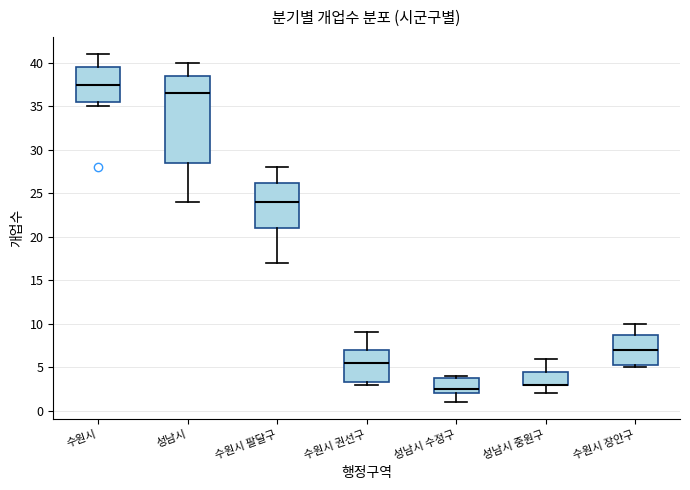

Reading left to right, read every box against the y-axis: the position of its median line, the range the box covers, and the ends of its whiskers. The values are not printed on the chart, so give them approximately, as read against the axis.

수원시: median 37.5, box 35.5 to 39.5, whiskers 35.0 to 41.0
성남시: median 36.5, box 28.5 to 38.5, whiskers 24.0 to 40.0
수원시 팔달구: median 24.0, box 21.0 to 26.5, whiskers 17.0 to 28.0
수원시 권선구: median 5.5, box 3.5 to 7.0, whiskers 3.0 to 9.0
성남시 수정구: median 2.5, box 2.0 to 4.0, whiskers 1.0 to 4.0 (just above the box's upper edge)
성남시 중원구: median 3.0 (drawn on the box's lower edge), box 3.0 to 4.5, whiskers 2.0 to 6.0
수원시 장안구: median 7.0, box 5.5 to 9.0, whiskers 5.0 to 10.0